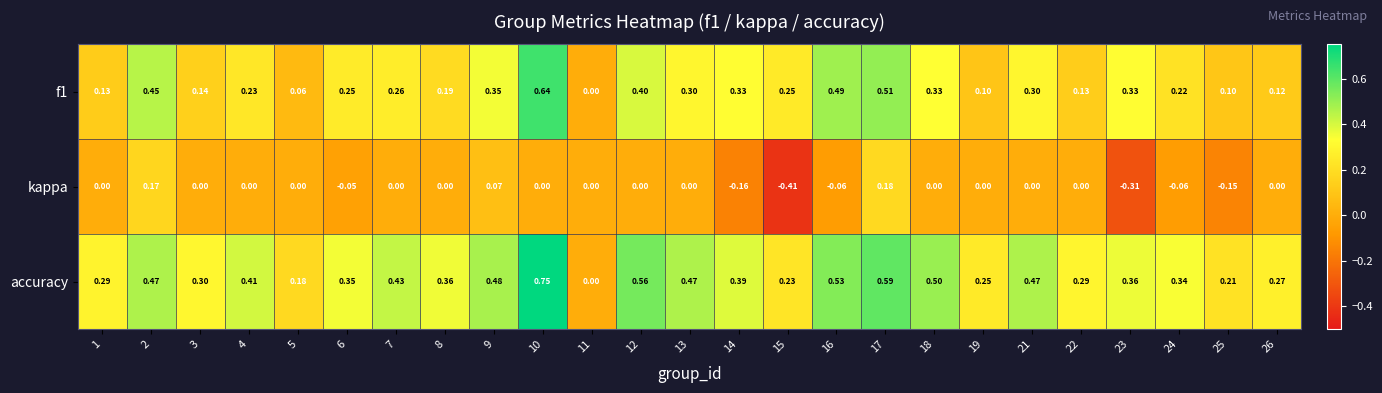

Which series has the widest spread of values?

accuracy